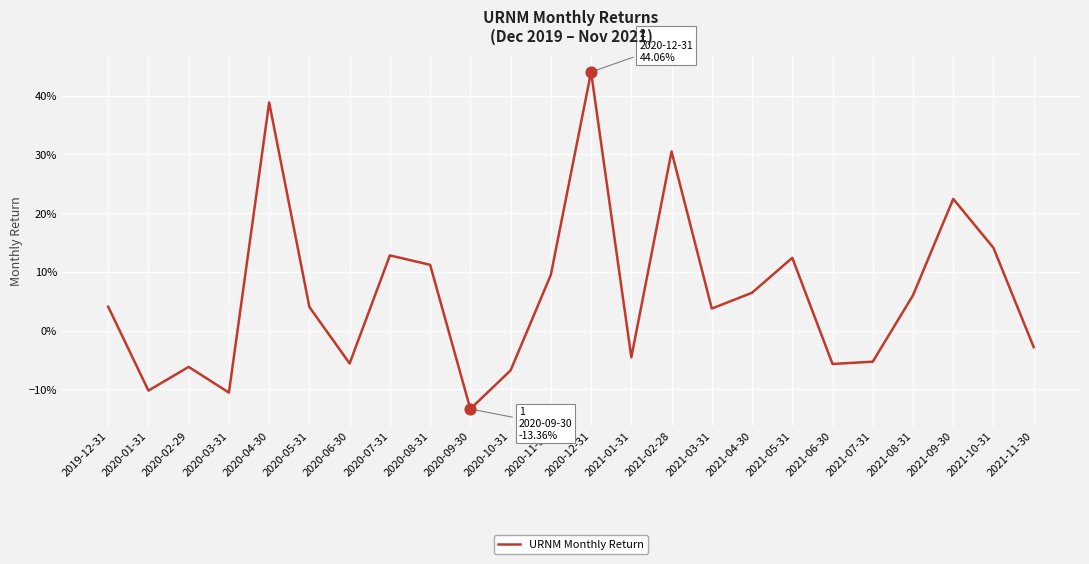

Does the chart have visible grid lines?

Yes